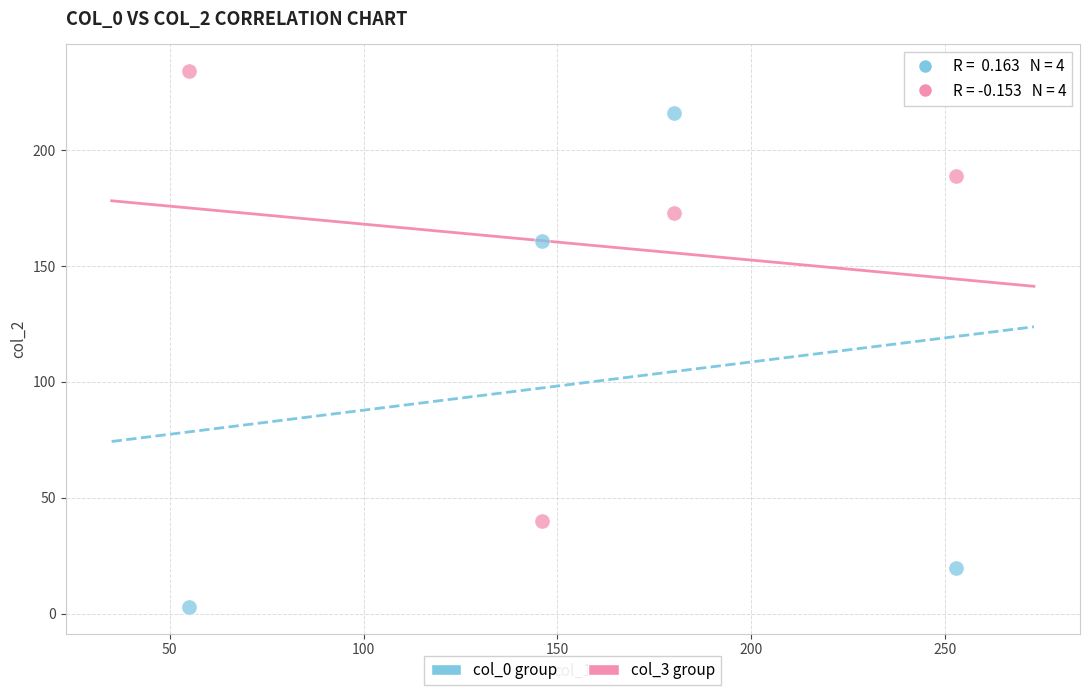

Across all data points, what is the range of X values (max minus min)?

198